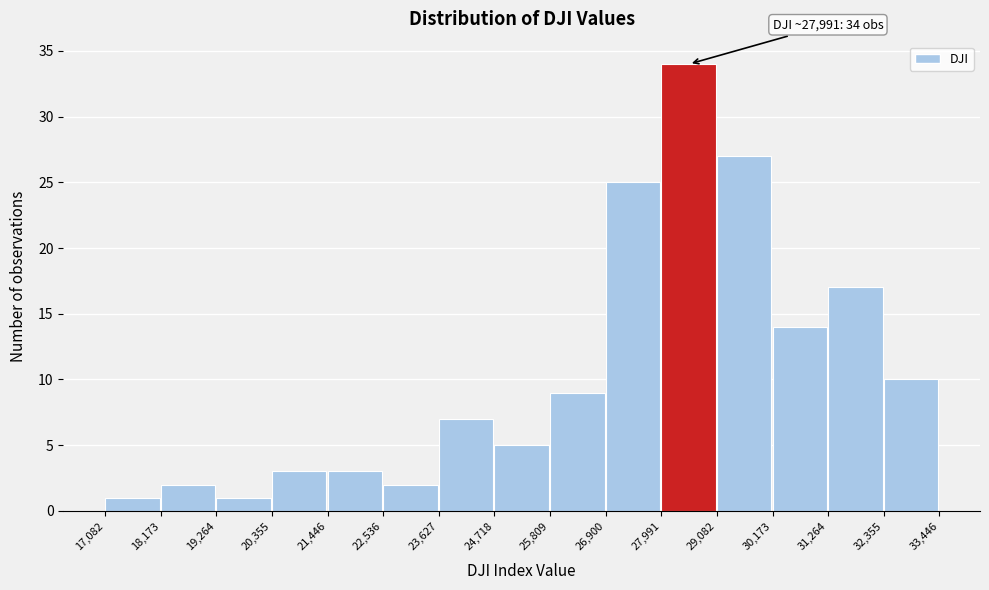

Which range on the x-axis has the tallest bar?

27,991 to 29,082